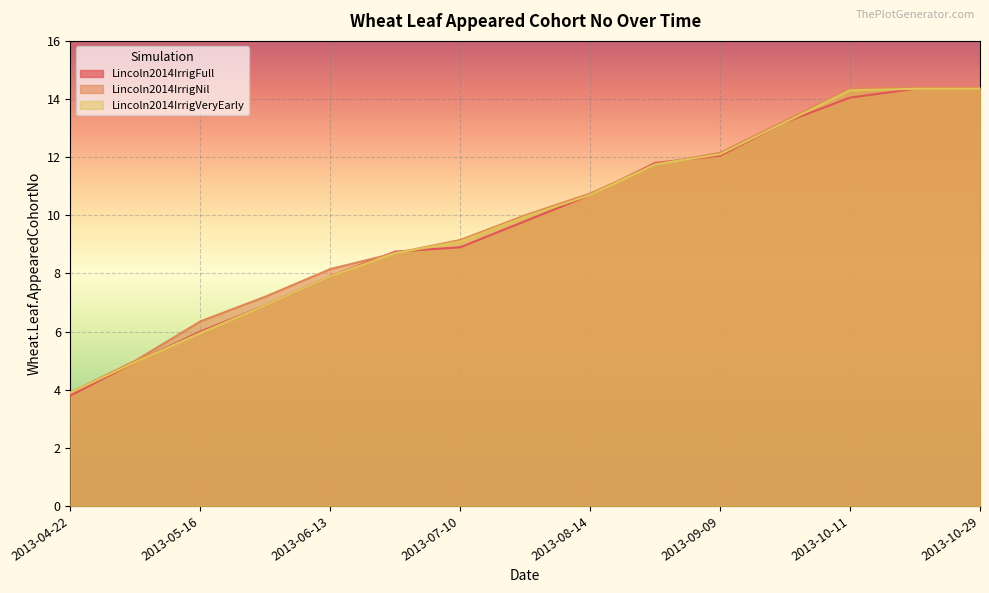

What is the label of the 12th point from the left?

2013-09-27